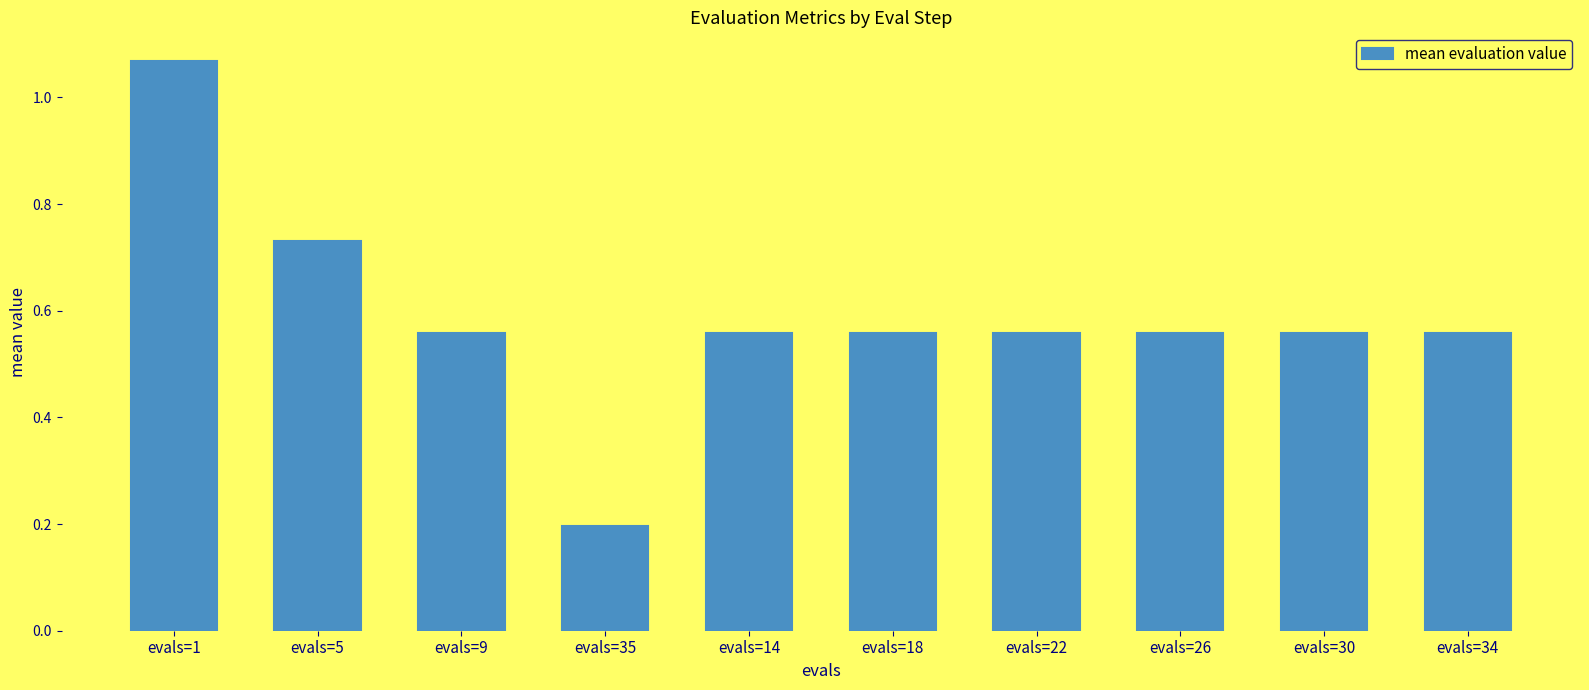

The chart shows a value of 0.3 at evals=35. True or false?

False